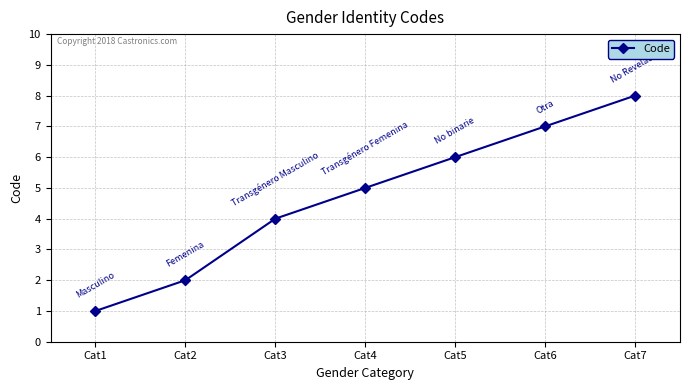

List the labels in order of value, smallest first.

Cat1, Cat2, Cat3, Cat4, Cat5, Cat6, Cat7